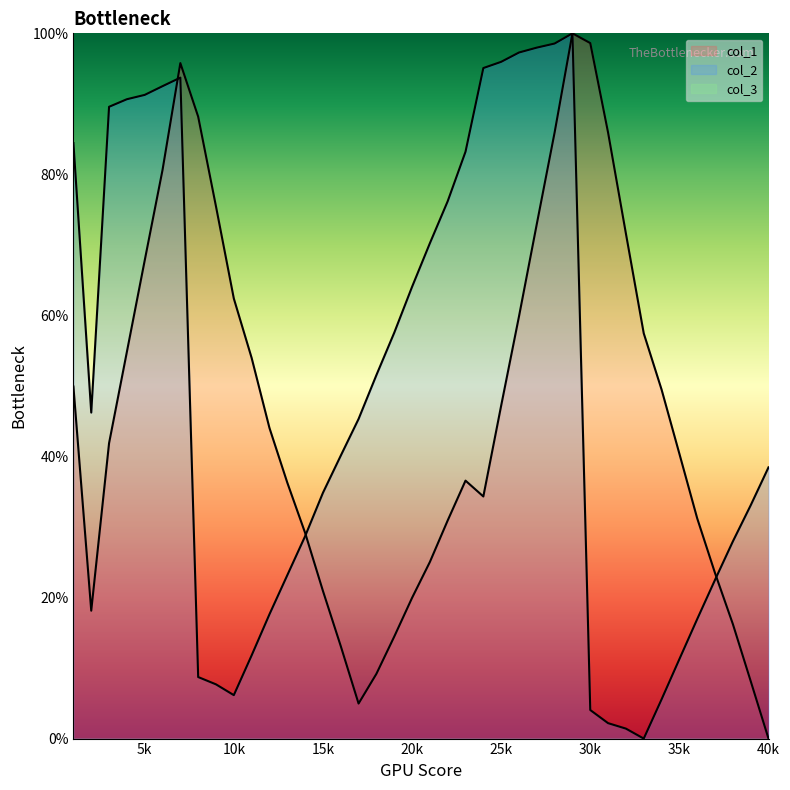

Rank the series by their maximum value, from lowest to highest.

col_1, col_2